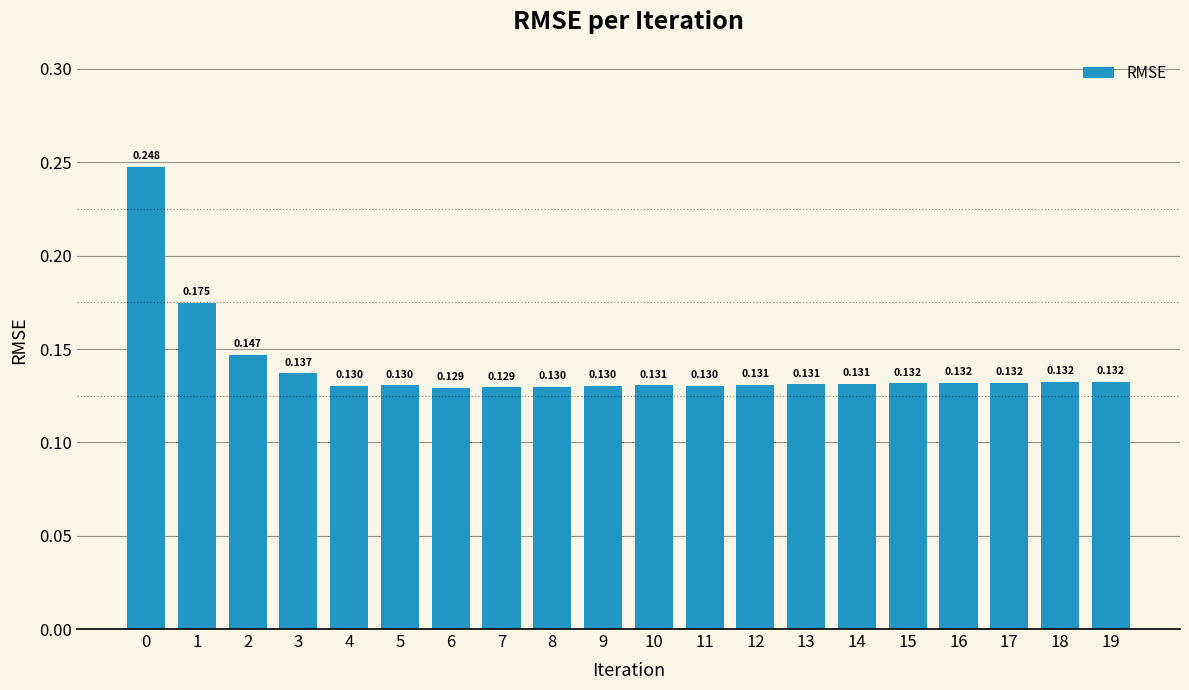

How many data points does each series have?

20